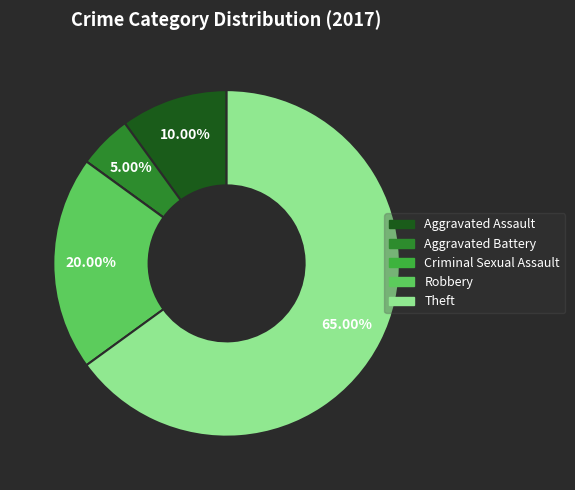

Does Theft account for over 50% of the chart?

Yes